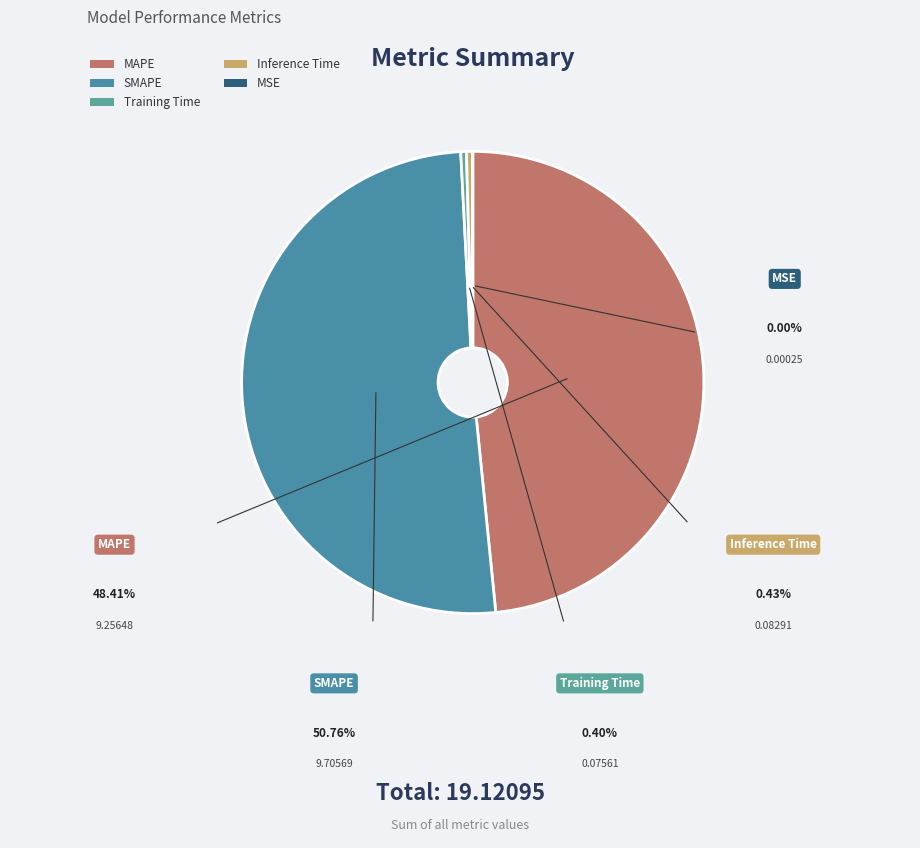

Is the sum of Inference Time and Training Time greater than half?

No